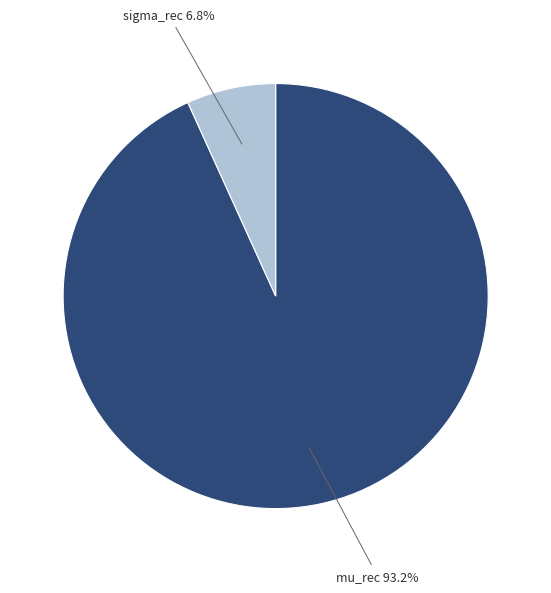

Does any single category account for the majority?

Yes